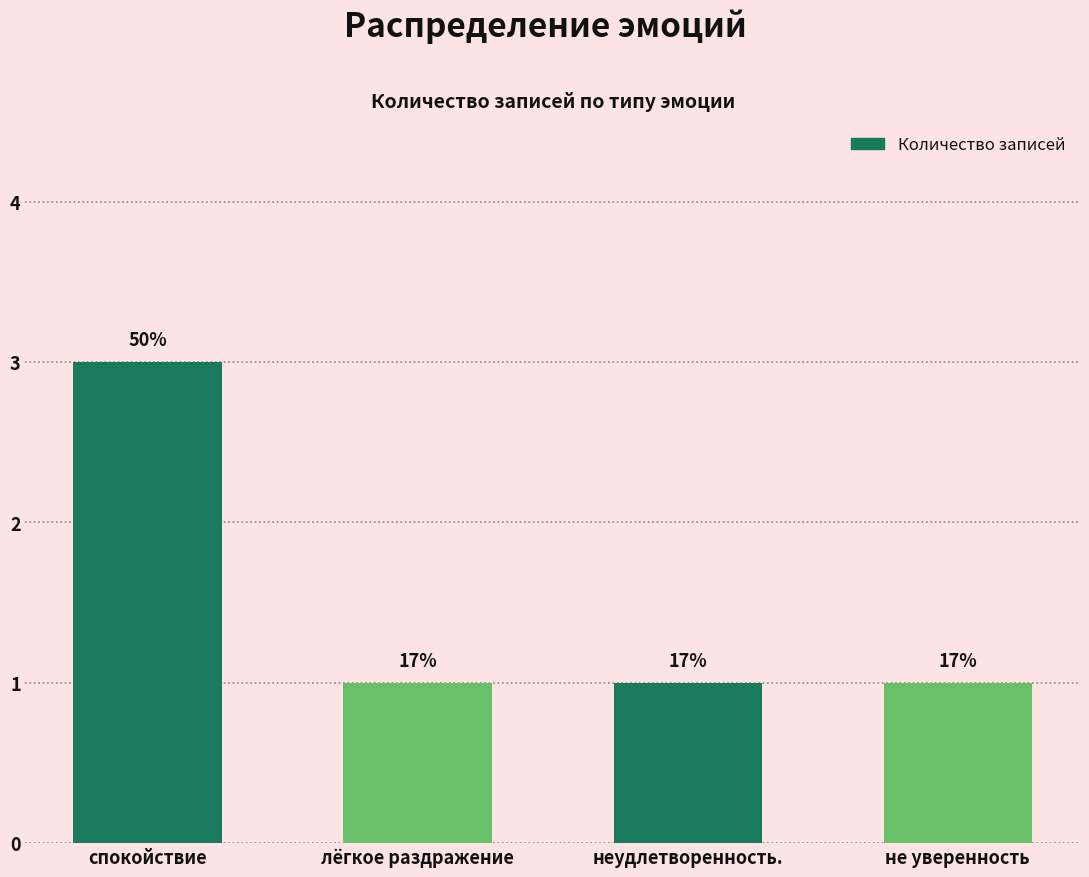

Reading right to left, list all the values displayed in this chart.

не уверенность=1	неудлетворенность.=1	лёгкое раздражение=1	спокойствие=3